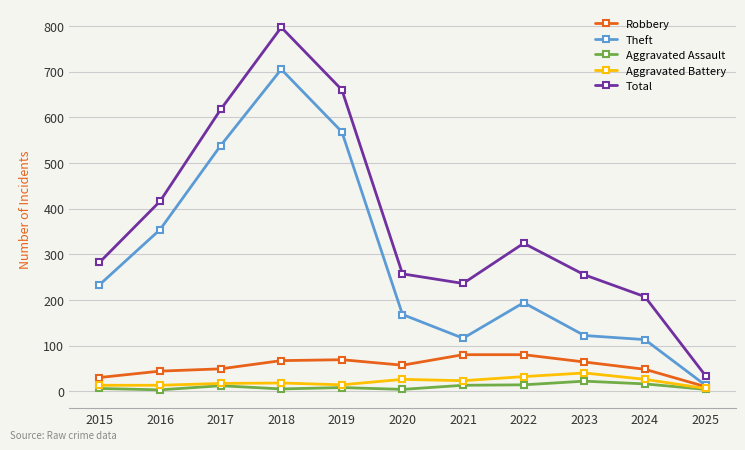

At which category is the sum across all series the highest?

2018